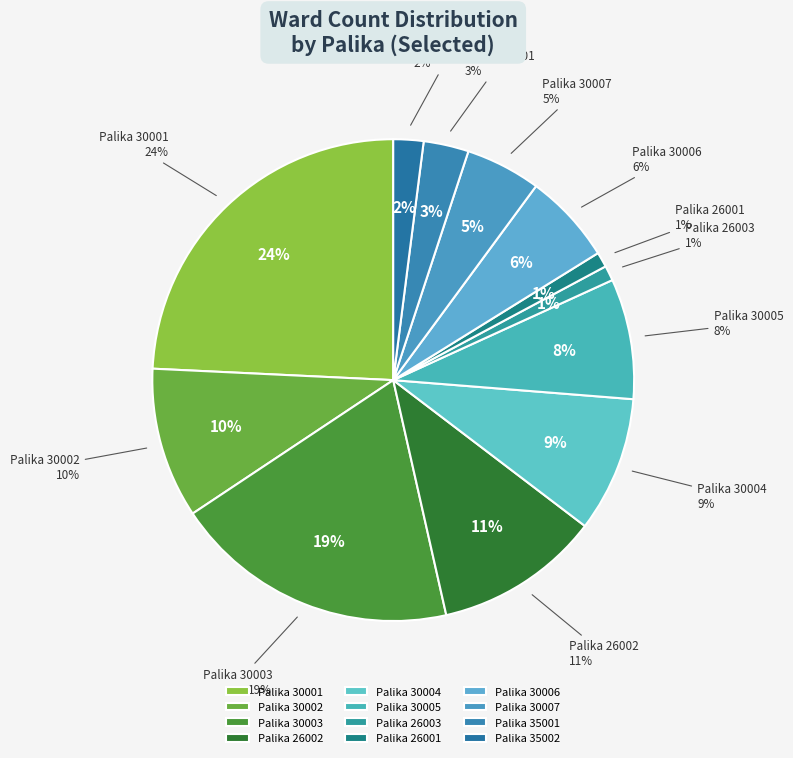

Does any single category account for the majority?

No